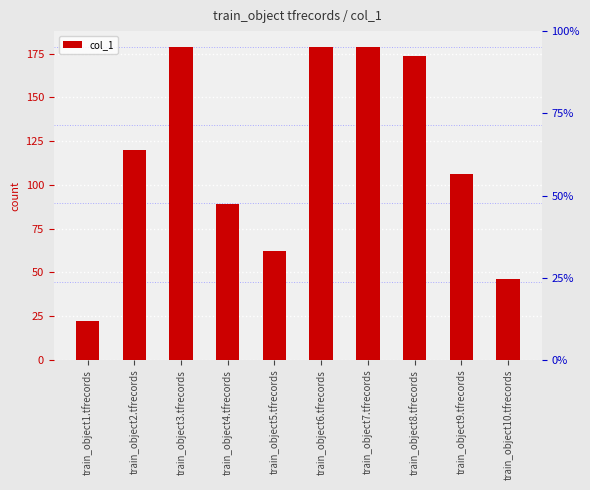

Is it true that the value at train_object5.tfrecords is 62?

True